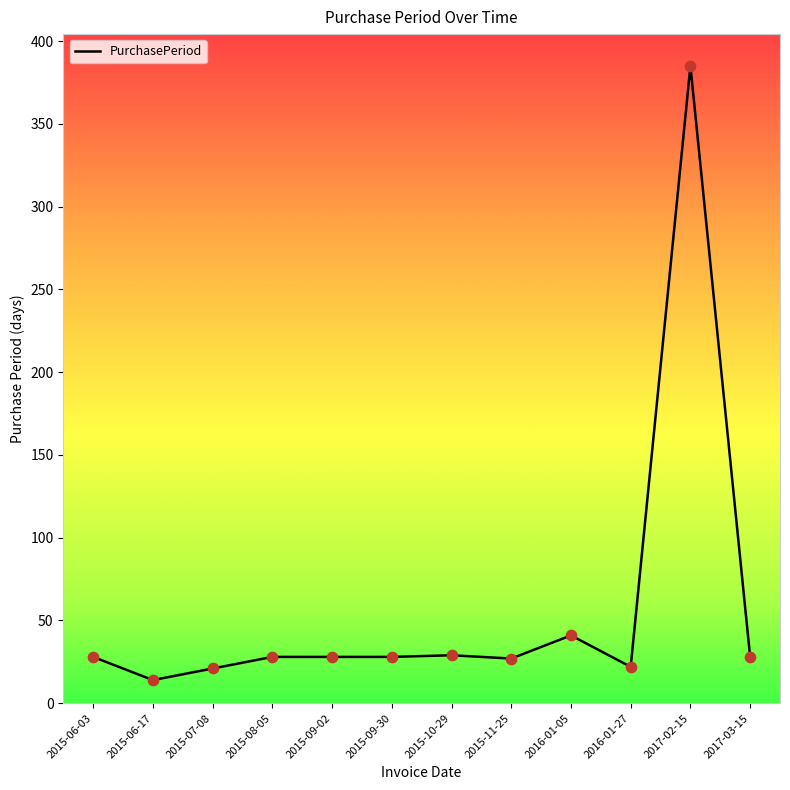

Between 2016-01-27 and 2017-03-15, which is larger?

2017-03-15